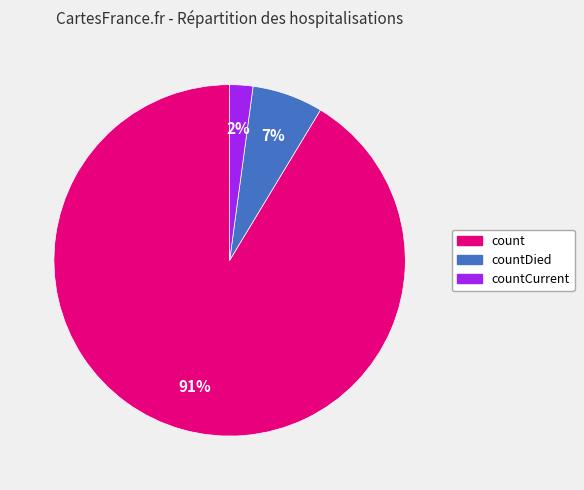

To the nearest percent, what is the difference between the largest and smallest slice percentages?

89%